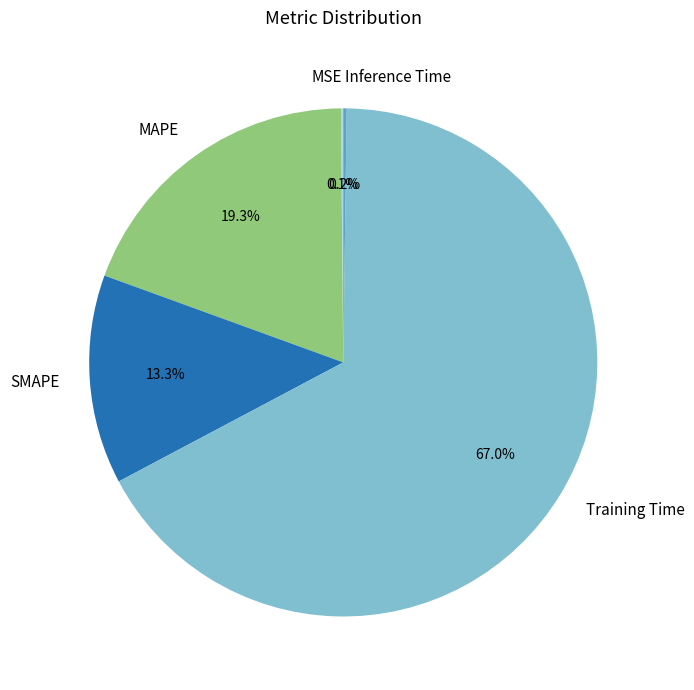

Which category accounts for the majority?

Training Time